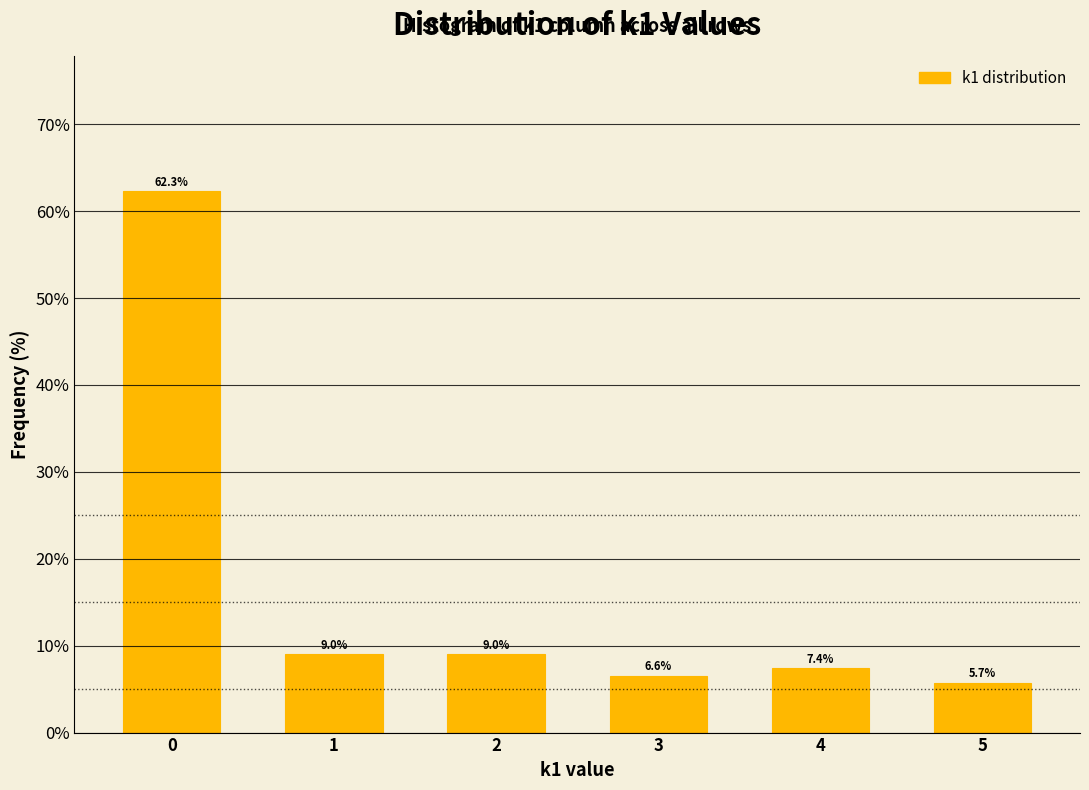

Reading left to right, transcribe all the data shown in this chart.

0=62.3	1=9.0	2=9.0	3=6.6	4=7.4	5=5.7